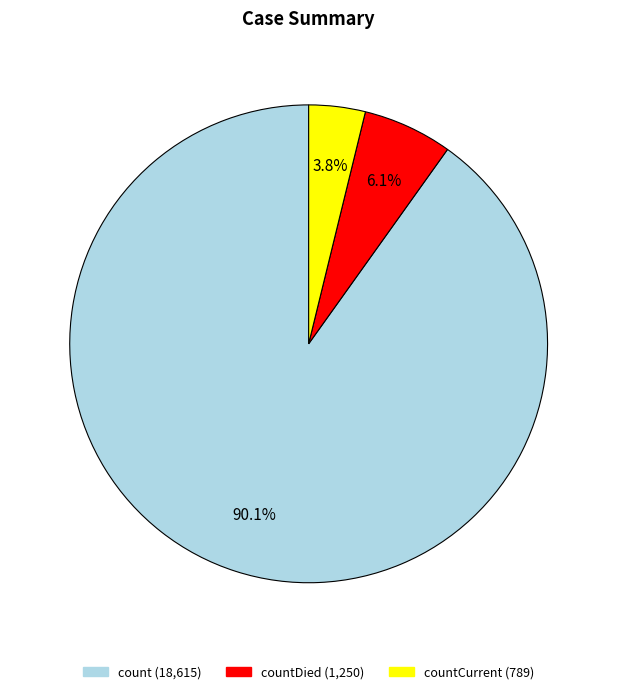

How many segments does this pie chart have?

3